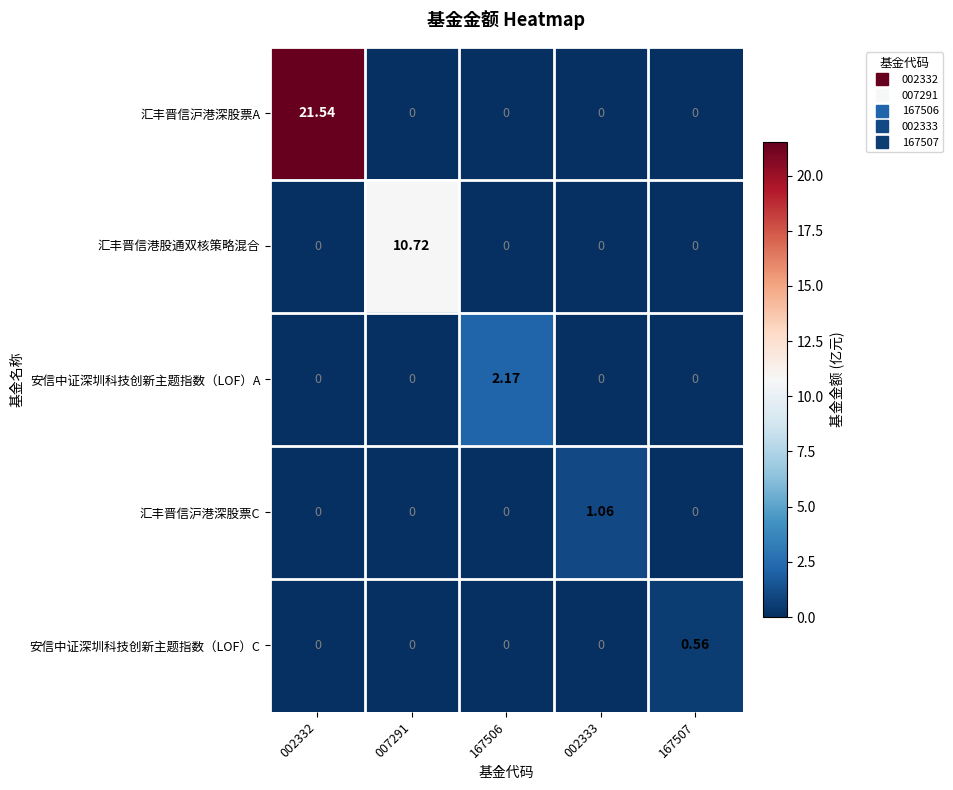

Rank the series by their maximum value, from highest to lowest.

汇丰晋信沪港深股票A, 汇丰晋信港股通双核策略混合, 安信中证深圳科技创新主题指数（LOF）A, 汇丰晋信沪港深股票C, 安信中证深圳科技创新主题指数（LOF）C